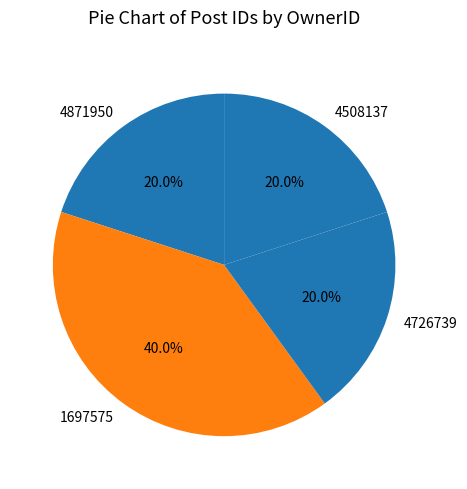

What is the ratio of the value at 1697575 to the value at 4508137?

2.0